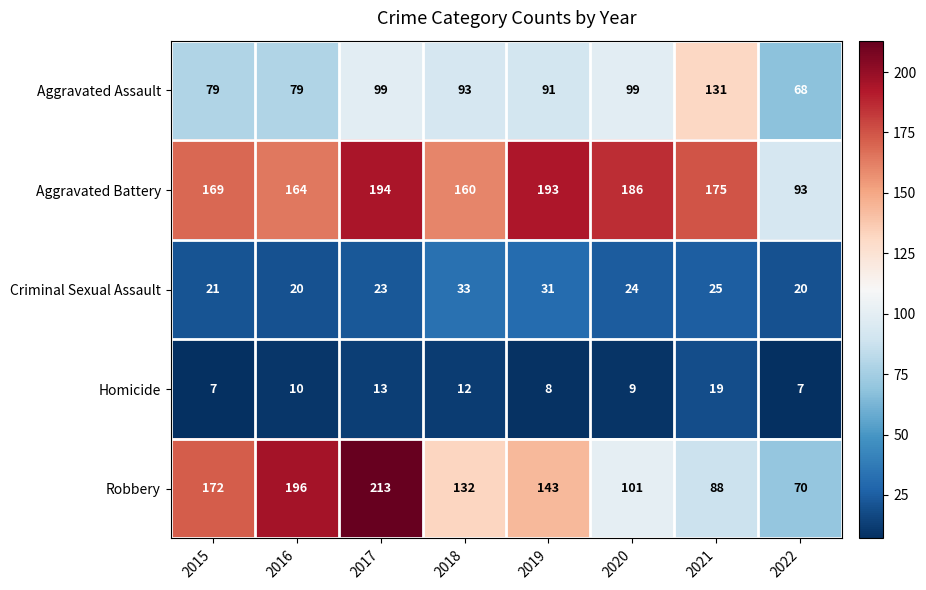

What is the sum of all Criminal Sexual Assault values?

197